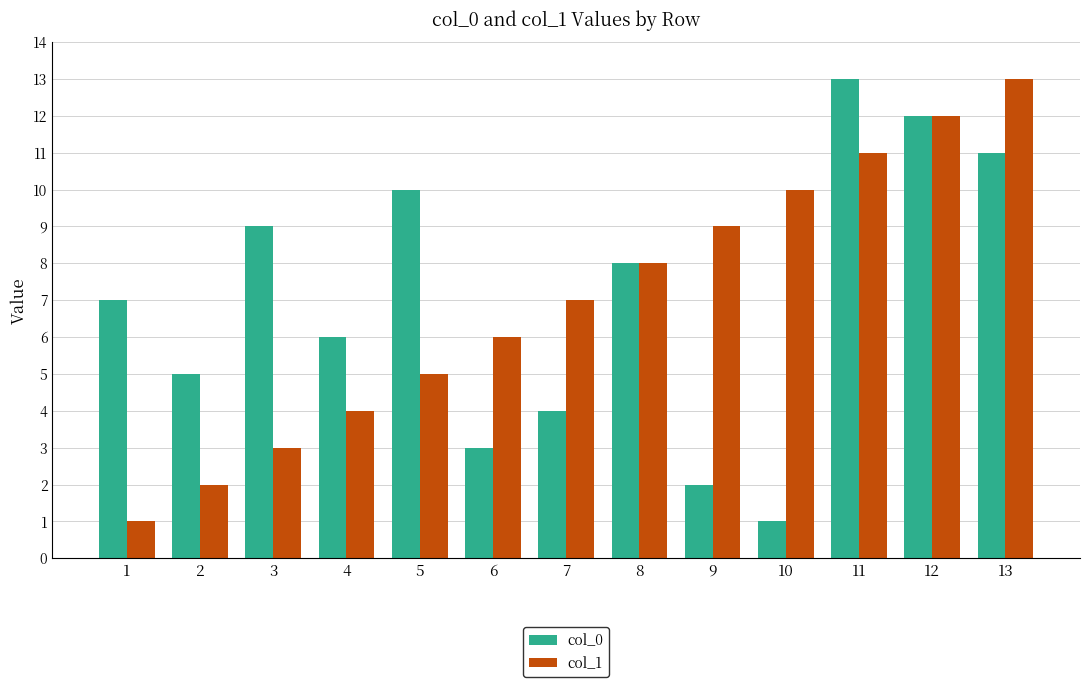

Is the value of col_0 at 10 greater than the value of col_1 at 3?

No